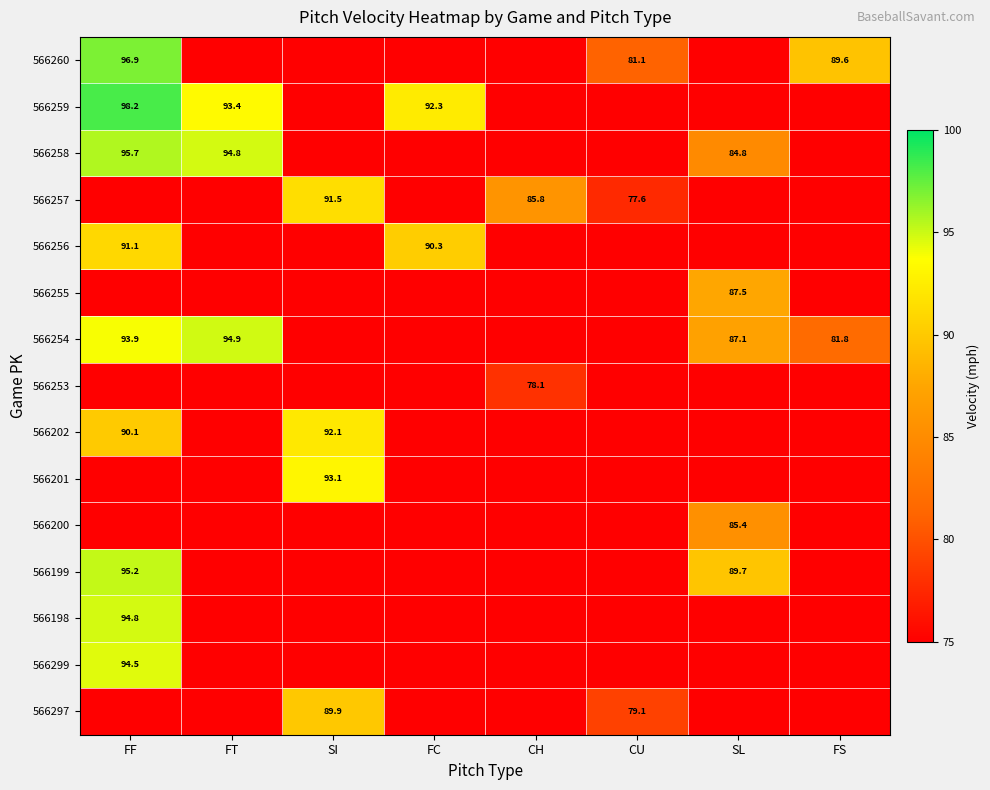

How many distinct data groups are displayed?

15